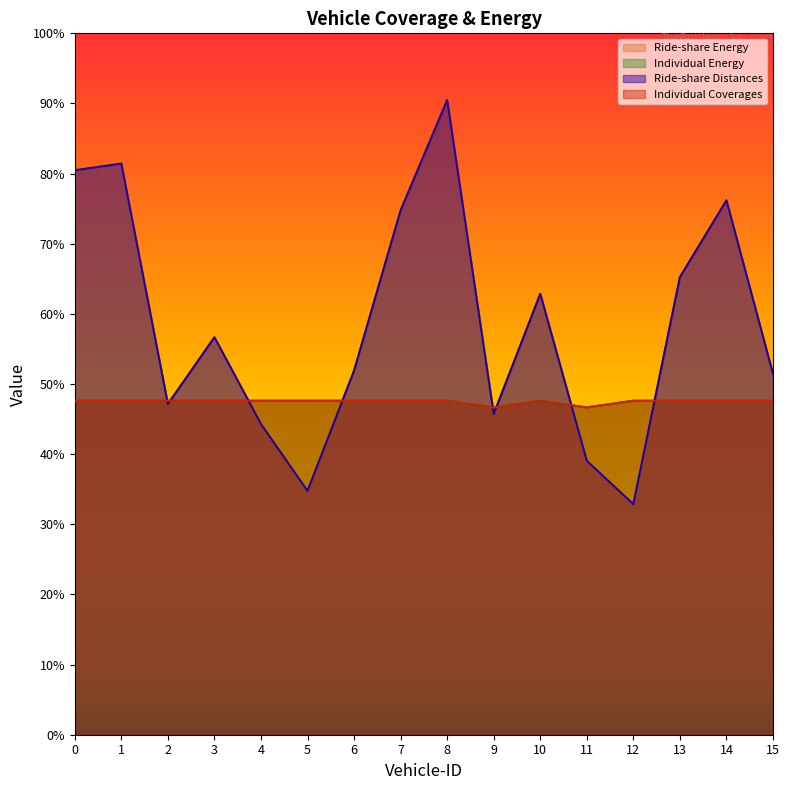

In Ride-share Energy, how many points are higher than both neighbors (excluding endpoints)?

5